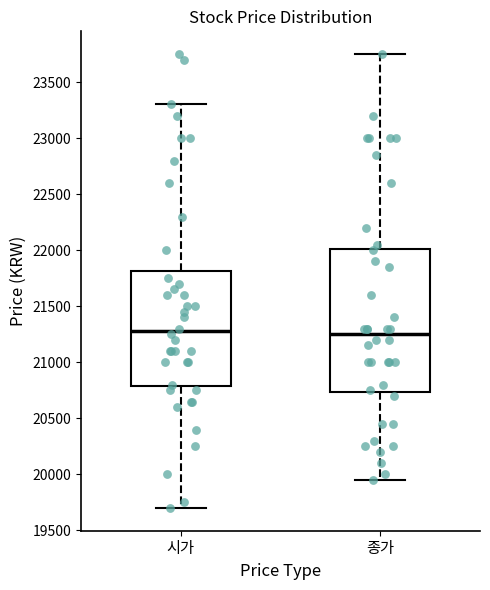

Where is the upper edge of the box for 종가 on the y-axis? The values are not printed on the chart, so give them approximately, as read against the axis.

22000